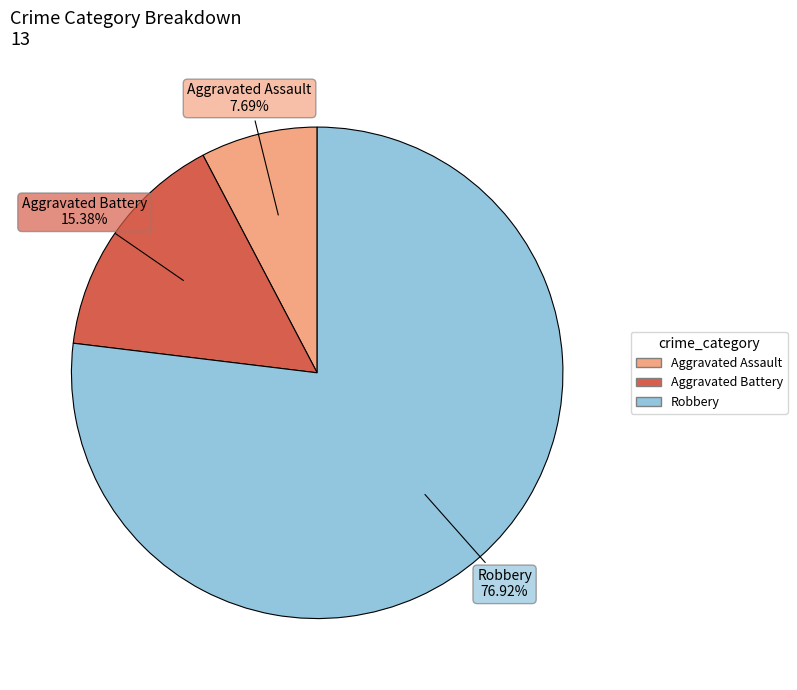

Does any single category account for the majority?

Yes